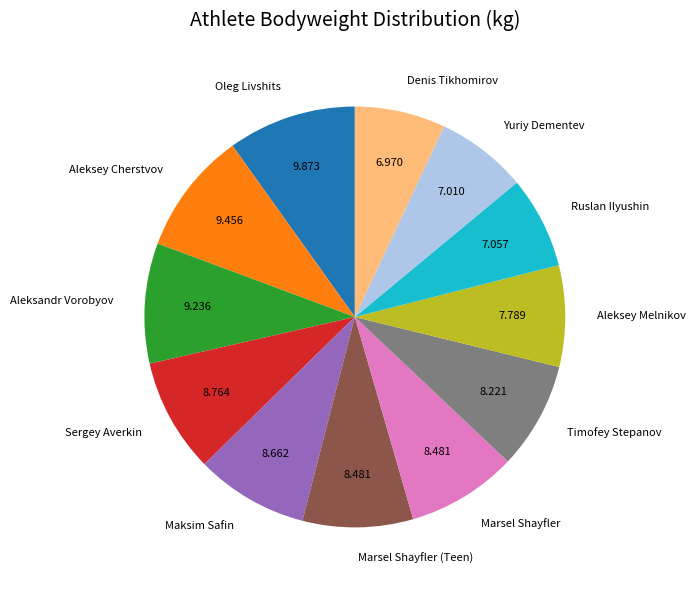

Count the number of slices in the pie.

12